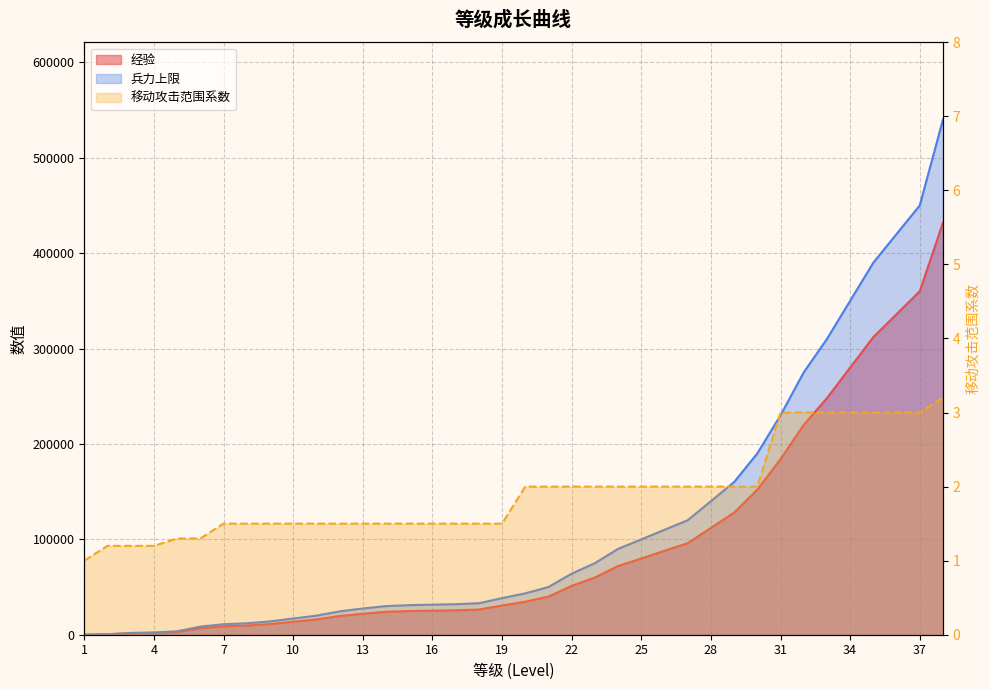

What is the sum of the 兵力上限 values at 33 and 35?

700000.0